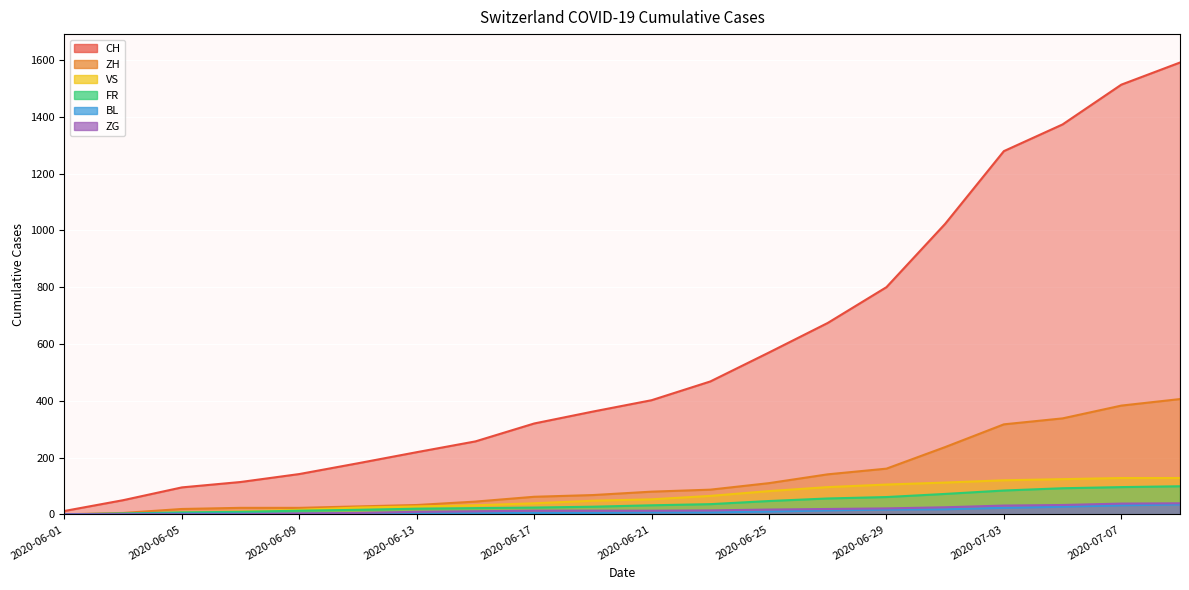

What is the label of the 14th point from the left?

2020-06-27